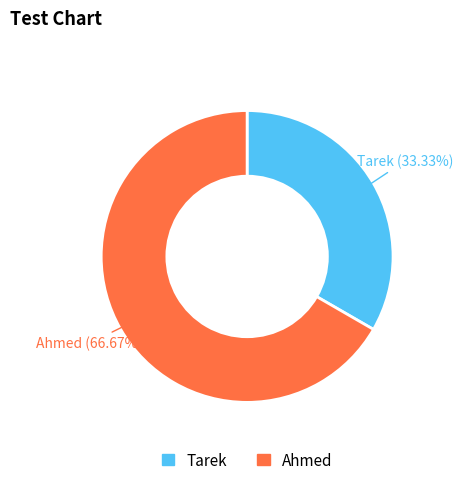

Combined, do Ahmed and Tarek account for over 50%?

Yes